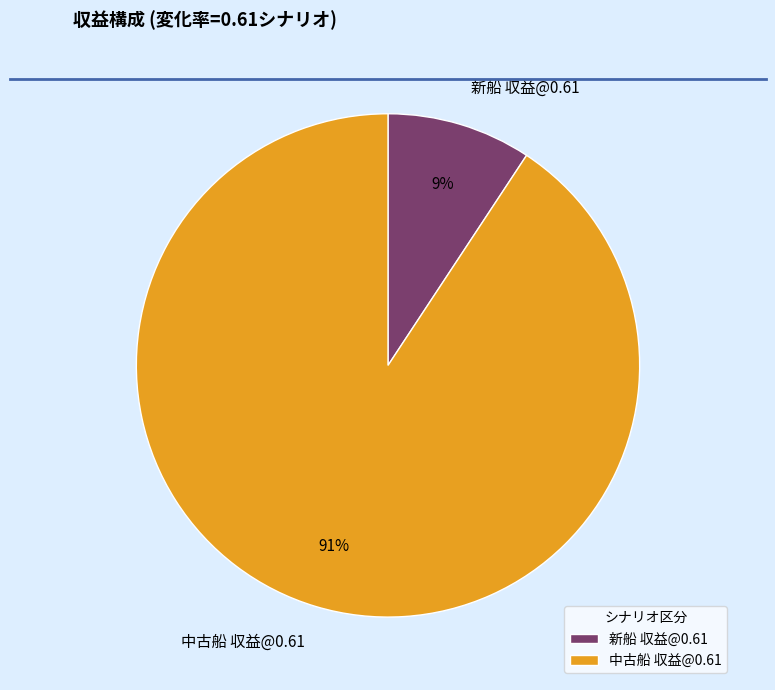

Which slice is the smallest?

新船 収益@0.61